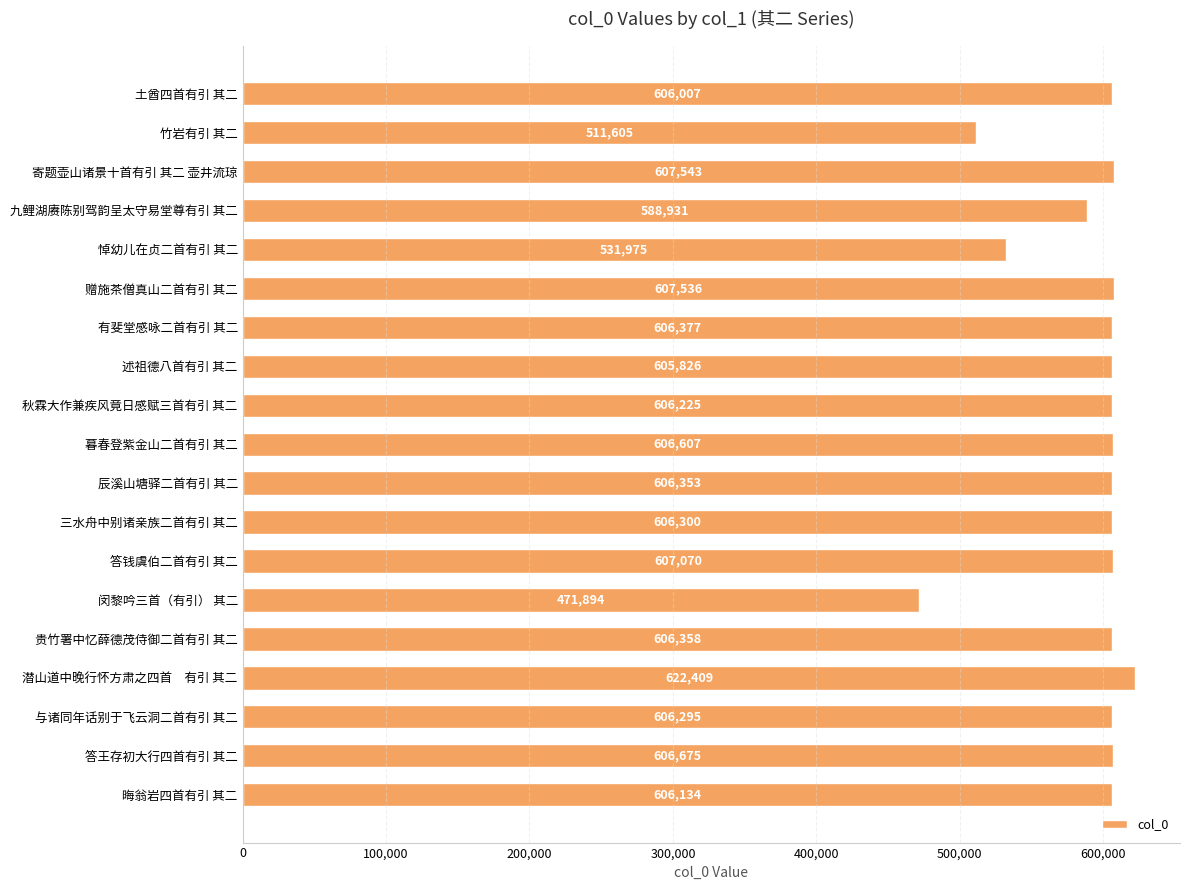

The value at 与诸同年话别于飞云洞二首有引 其二 is 895940. True or false?

False